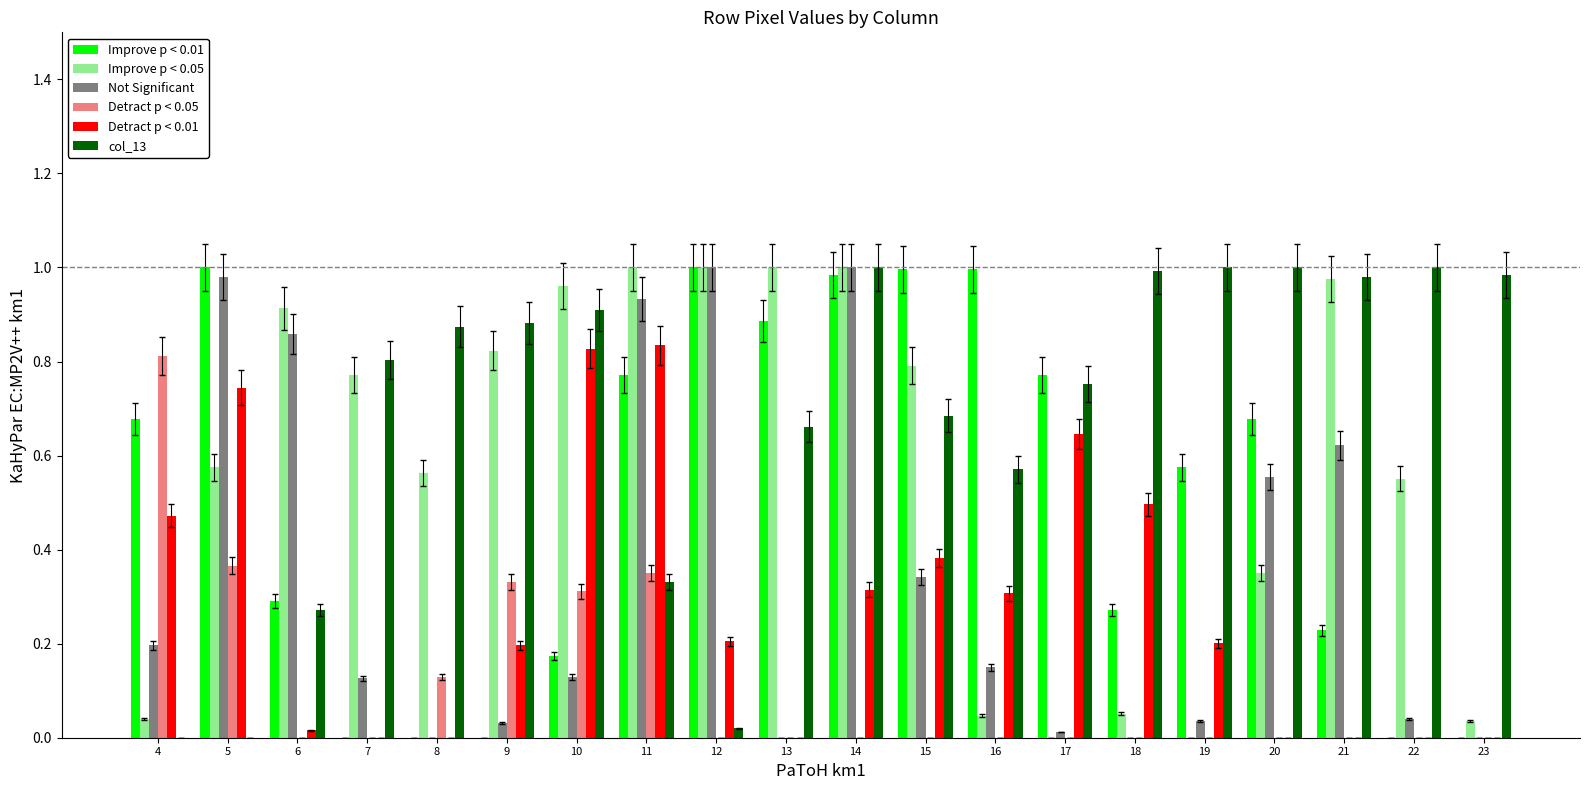

Is it true that Detract p < 0.05 equals 0.1 at 10?

False